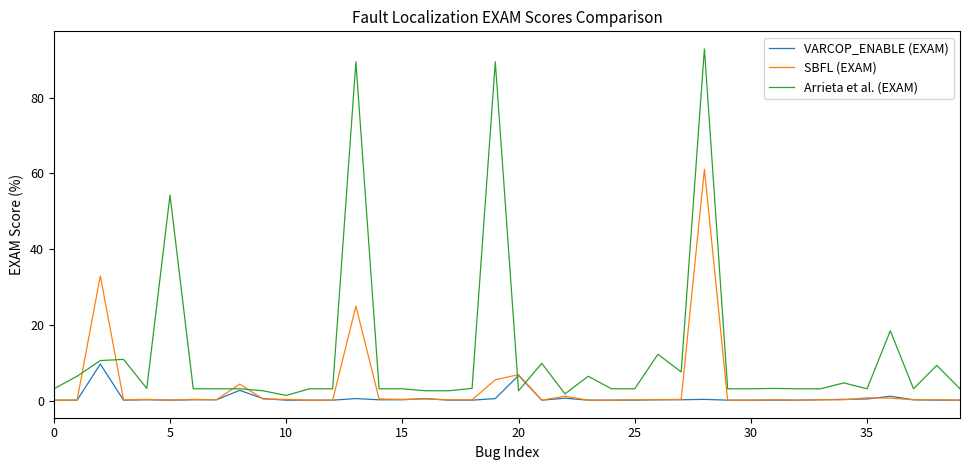

Which series has the largest range (max minus min)?

Arrieta et al. (EXAM)